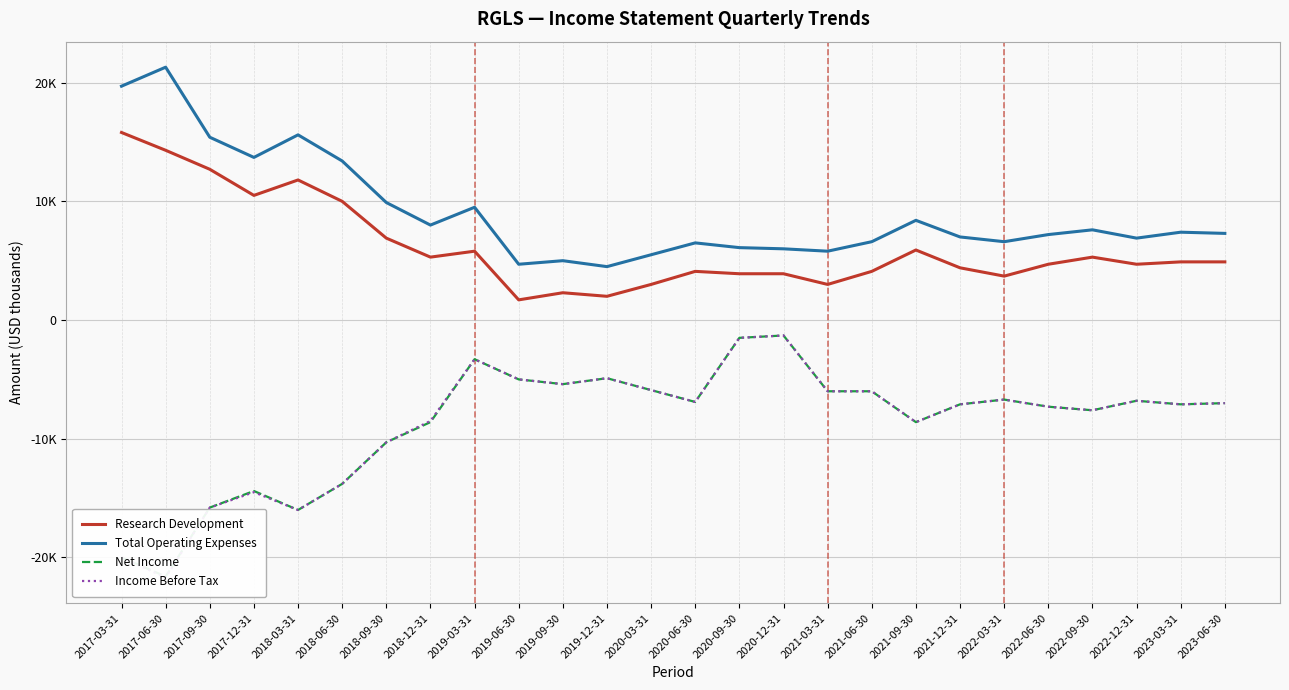

Is it true that Income Before Tax equals -4087 at 2020-03-31?

False